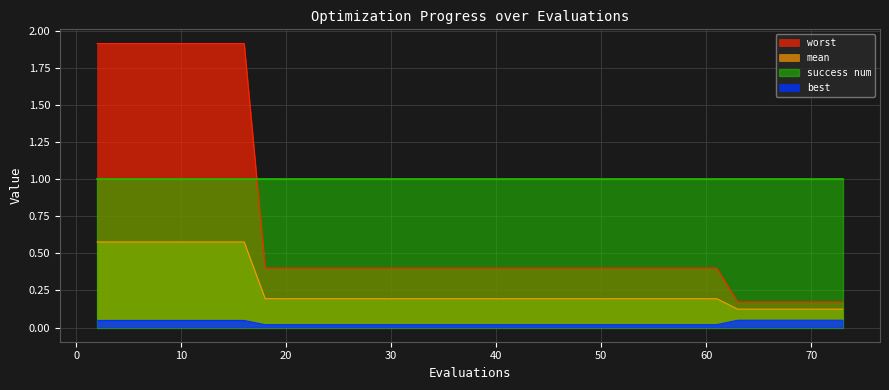

Does the chart have visible grid lines?

Yes